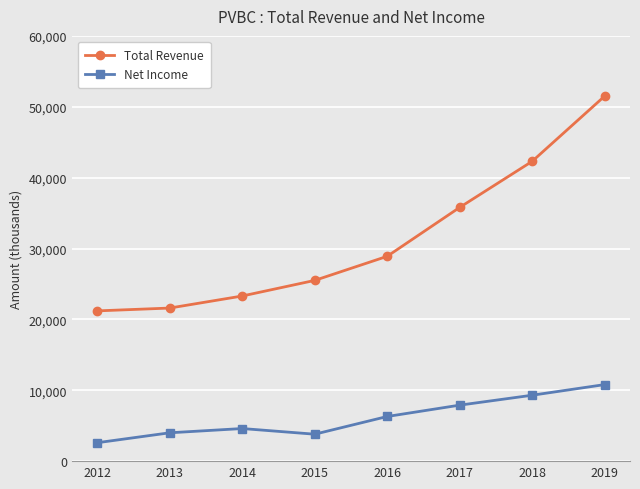

What is the total value across all series at 2017?

43700